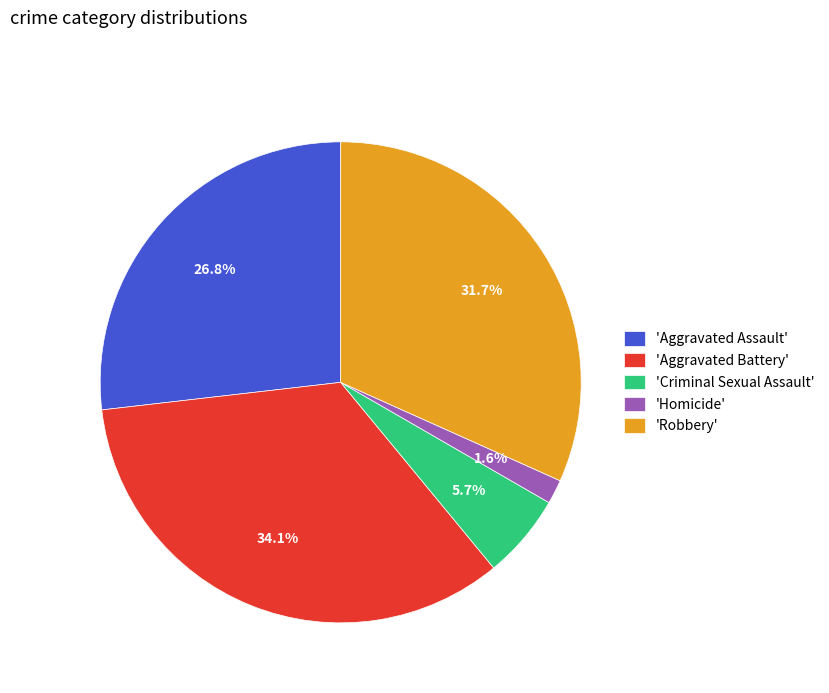

Rank the categories by value from lowest to highest.

'Homicide', 'Criminal Sexual Assault', 'Aggravated Assault', 'Robbery', 'Aggravated Battery'